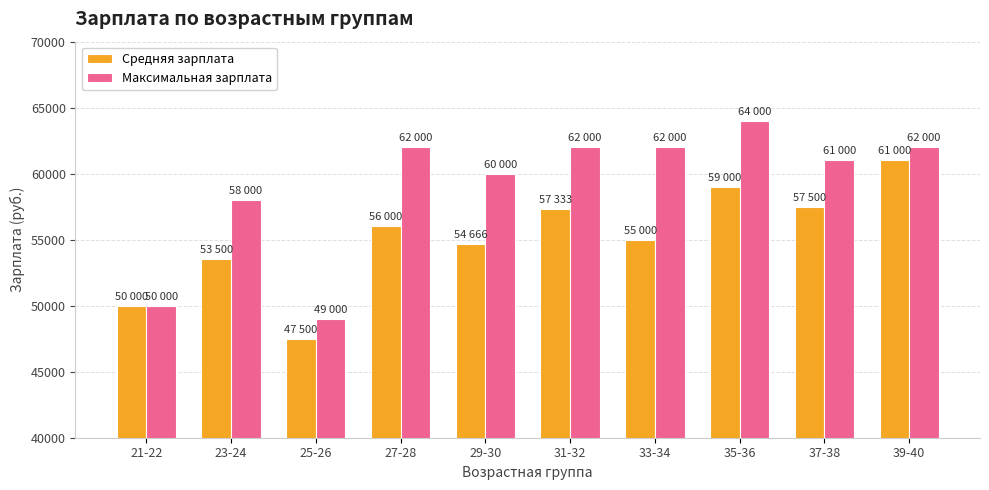

List the series in order of their overall mean, highest first.

Максимальная зарплата, Средняя зарплата